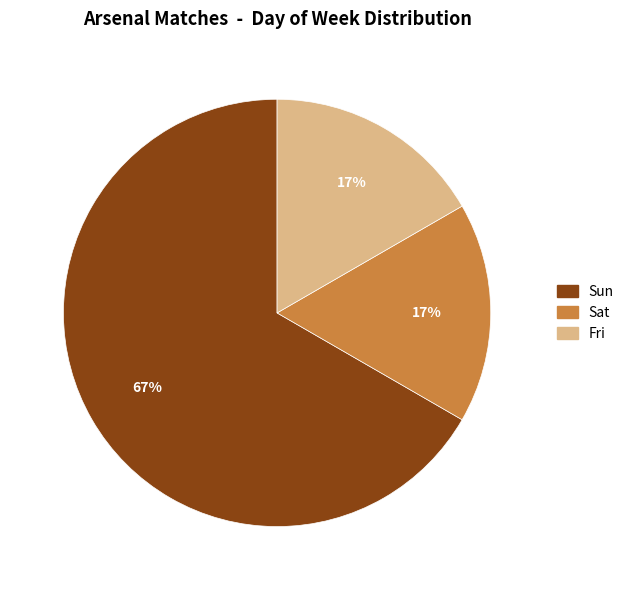

How many segments does this pie chart have?

3